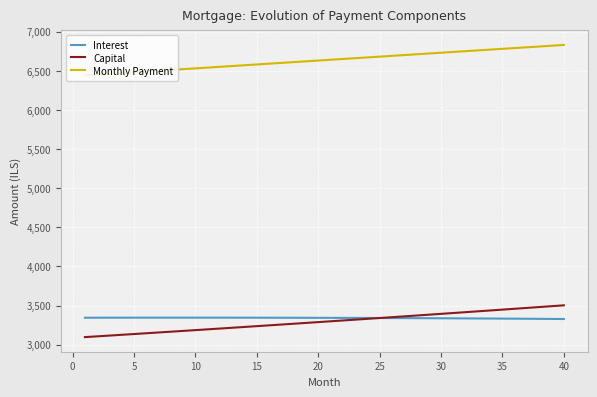

Which series has the widest spread of values?

Capital